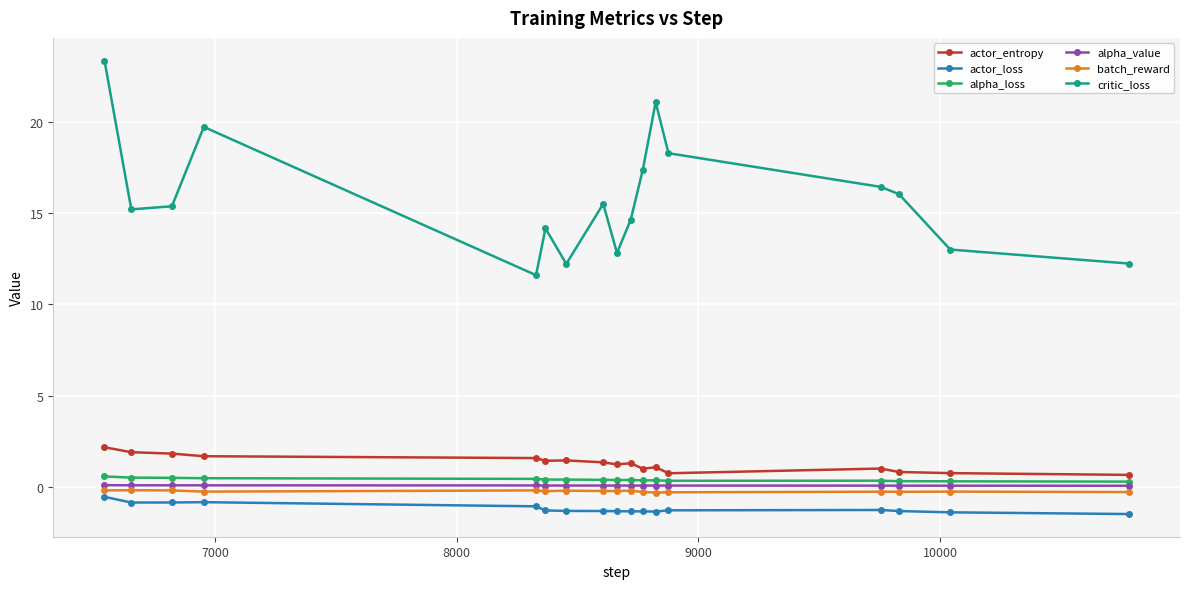

True or false: actor_entropy has more than 0 interior local peaks.

True